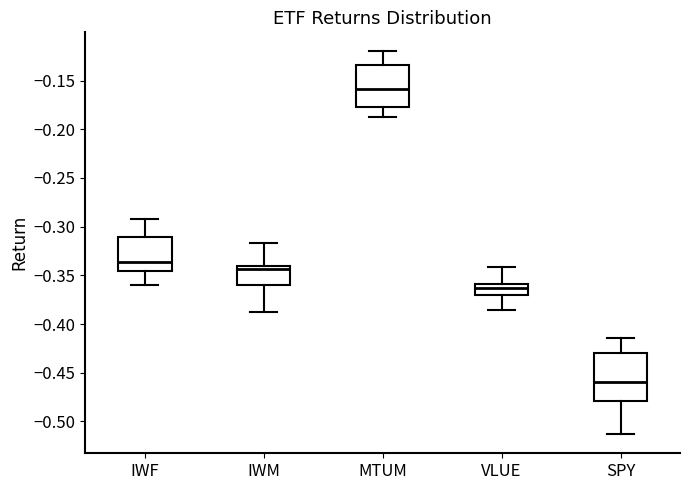

Where is the upper edge of the box for VLUE on the y-axis? The values are not printed on the chart, so give them approximately, as read against the axis.

-0.360